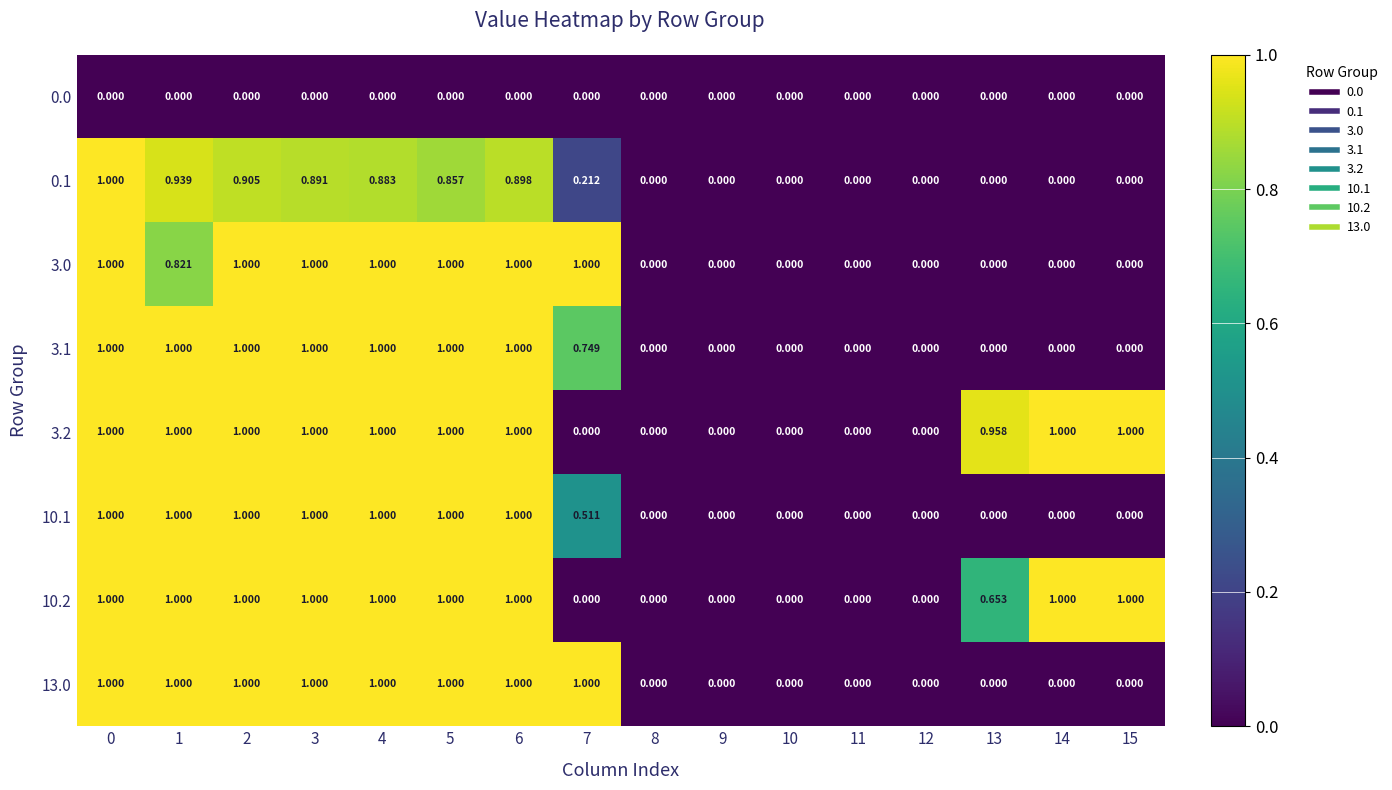

What is the difference between the highest and lowest values at 1?

1.0